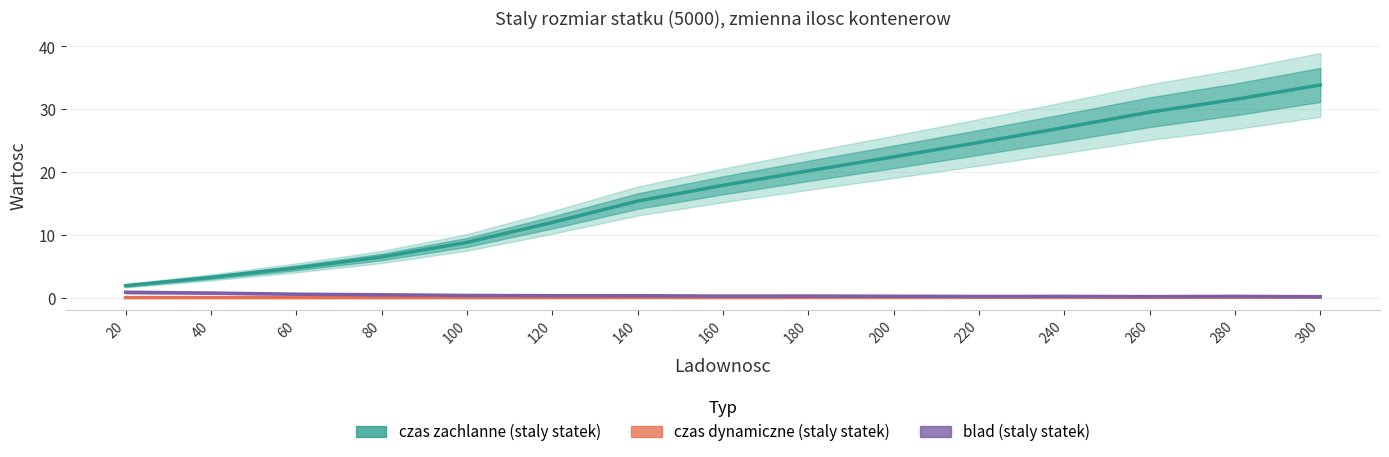

List the labels in order of blad (staly statek) value, smallest first.

300, 260, 220, 240, 280, 200, 160, 180, 140, 120, 100, 80, 60, 40, 20